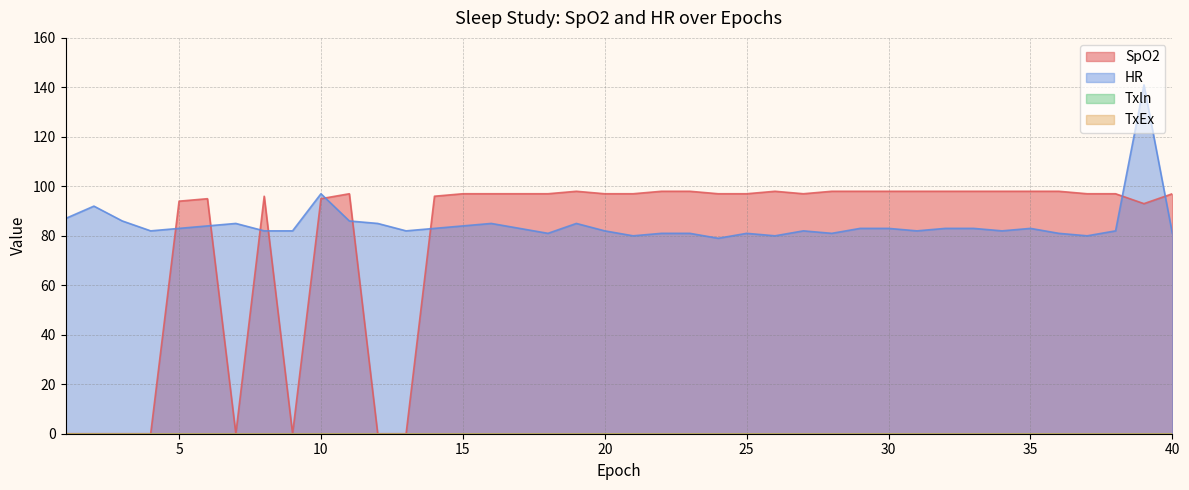

Reading left to right, transcribe all the data shown in this chart.

SpO2: 1=0	2=0	3=0	4=0	5=94	6=95	7=0	8=96	9=0	10=95	11=97	12=0	13=0	14=96	15=97	16=97	17=97	18=97	19=98	20=97	21=97	22=98	23=98	24=97	25=97	26=98	27=97	28=98	29=98	30=98	31=98	32=98	33=98	34=98	35=98	36=98	37=97	38=97	39=93	40=97
HR: 1=87	2=92	3=86	4=82	5=83	6=84	7=85	8=82	9=82	10=97	11=86	12=85	13=82	14=83	15=84	16=85	17=83	18=81	19=85	20=82	21=80	22=81	23=81	24=79	25=81	26=80	27=82	28=81	29=83	30=83	31=82	32=83	33=83	34=82	35=83	36=81	37=80	38=82	39=141	40=81